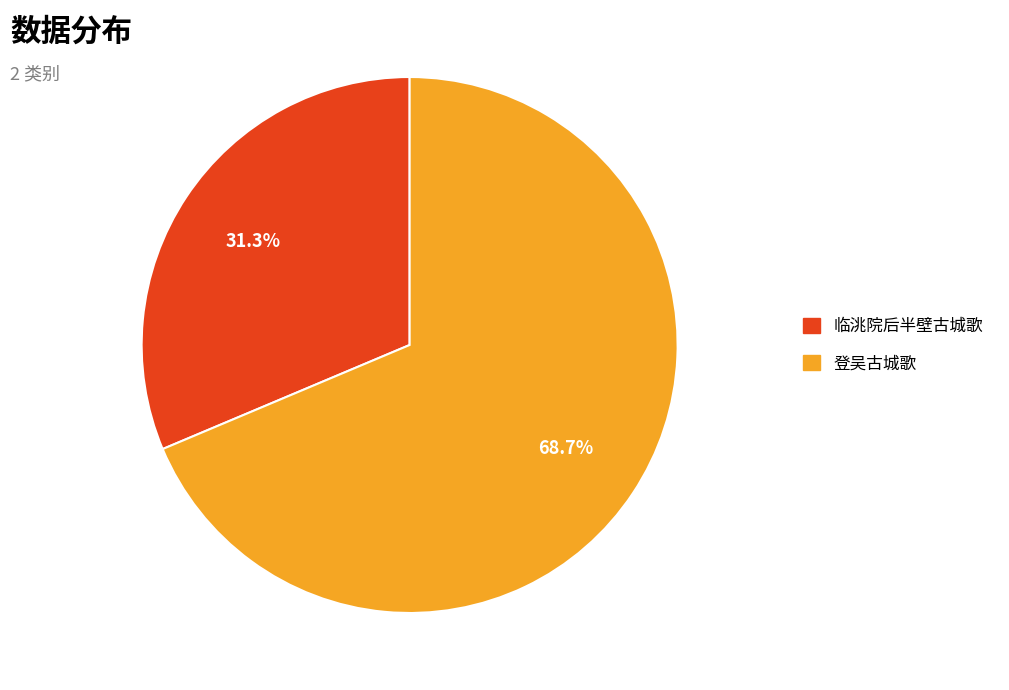

Rank the categories by value from lowest to highest.

临洮院后半壁古城歌, 登吴古城歌